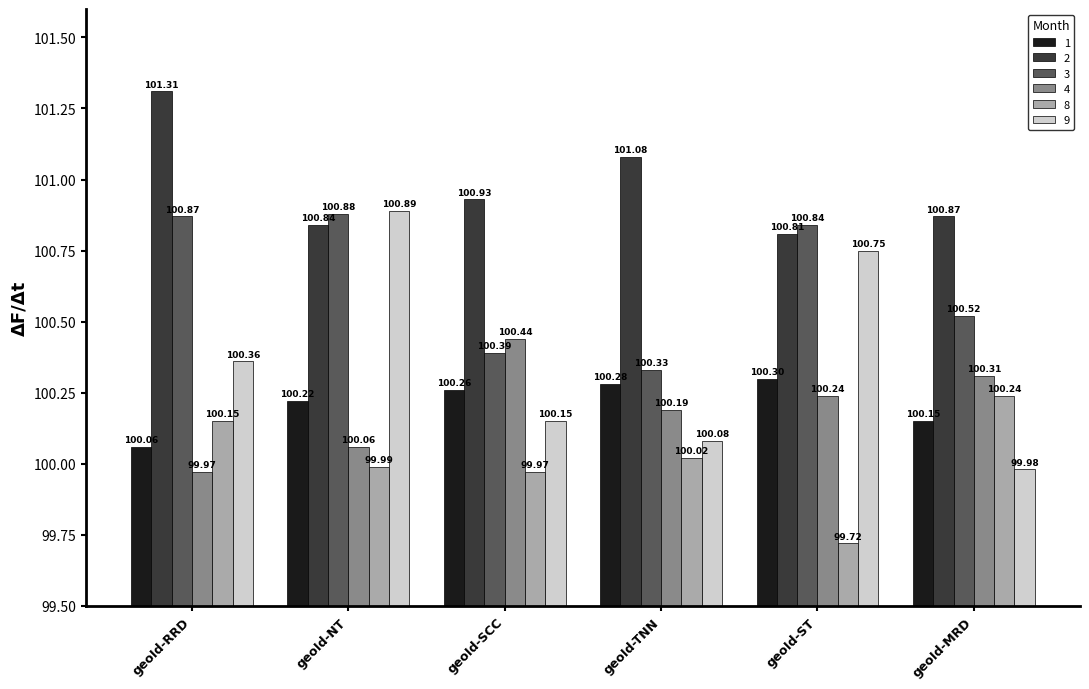

Does the chart contain stacked bars?

No